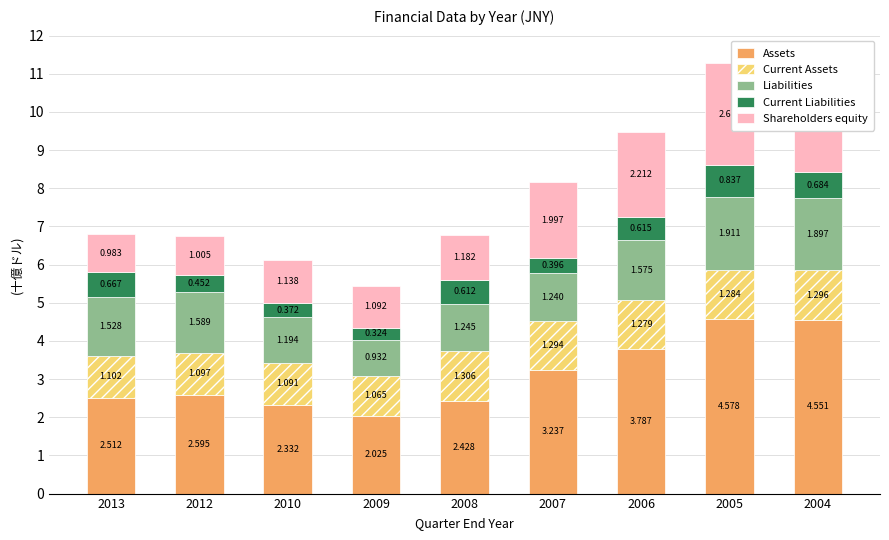

List the series in order of their peak value, lowest first.

Current Liabilities, Current Assets, Liabilities, Shareholders equity, Assets